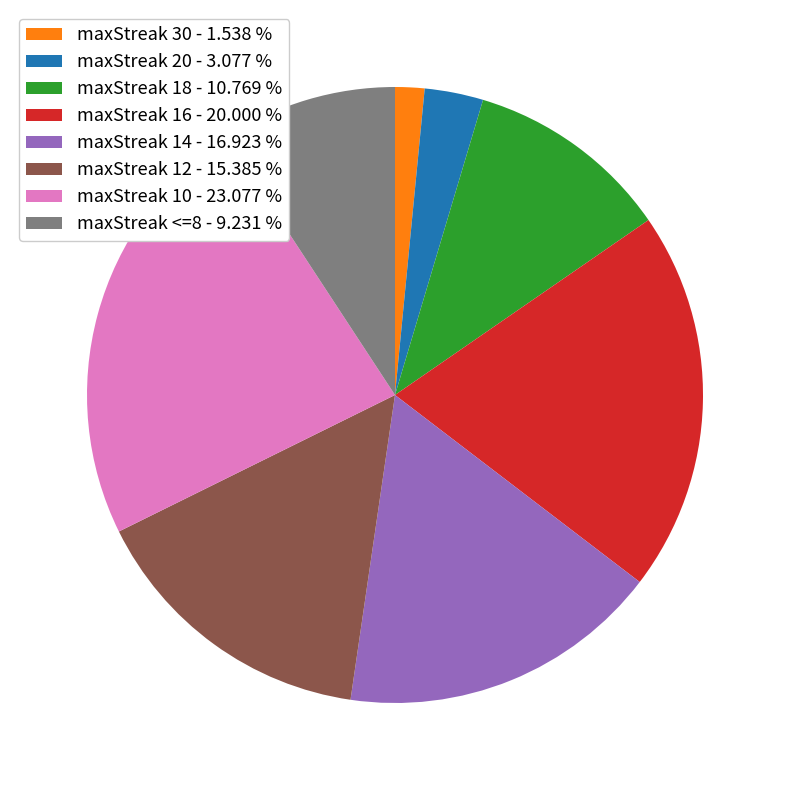

How many segments does this pie chart have?

8